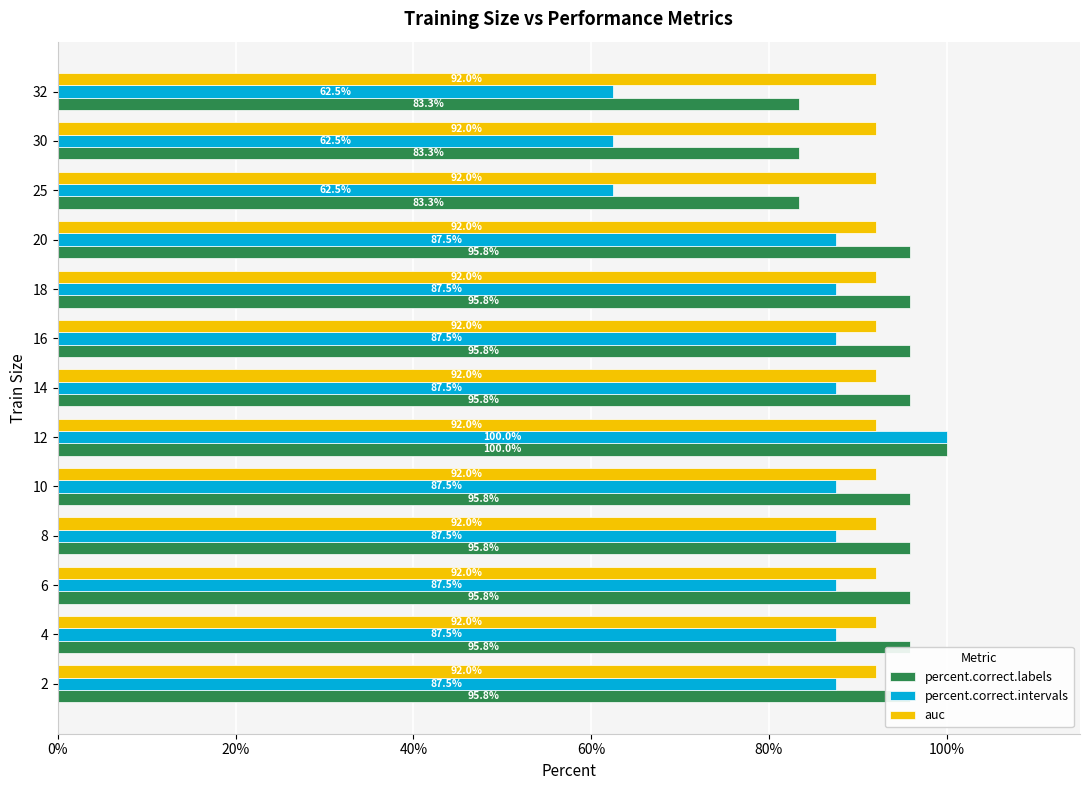

What is the minimum value for percent.correct.labels?

83.3